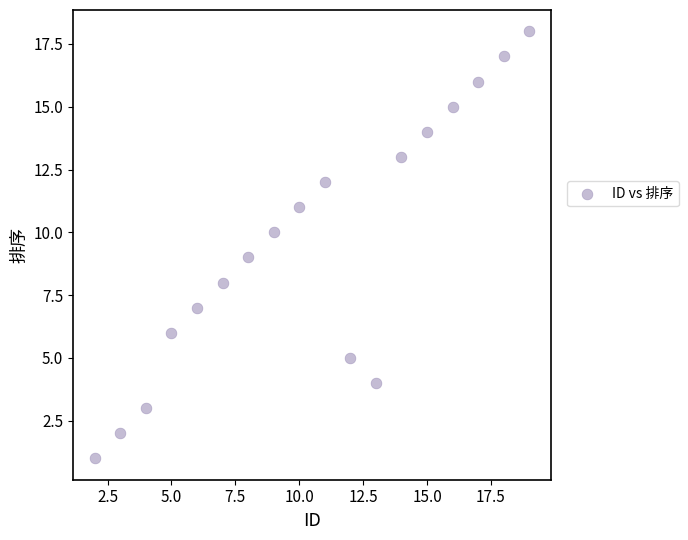

What is the range of Y values (max minus min)?

17